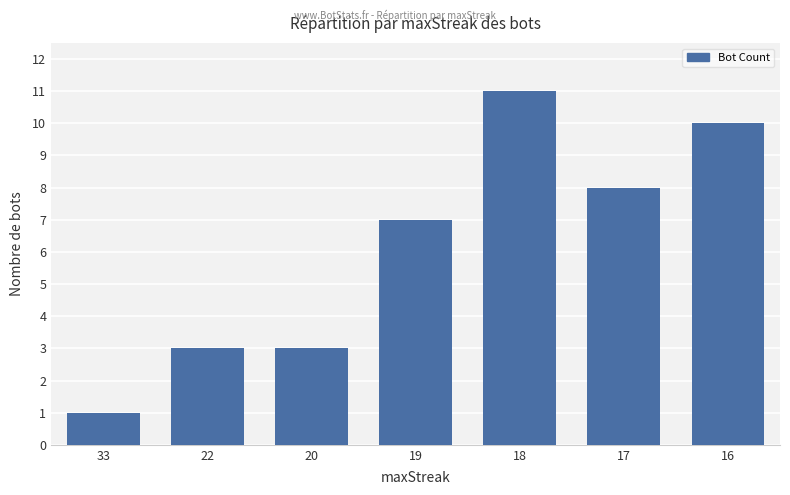

Which category has the highest value across all series?

18